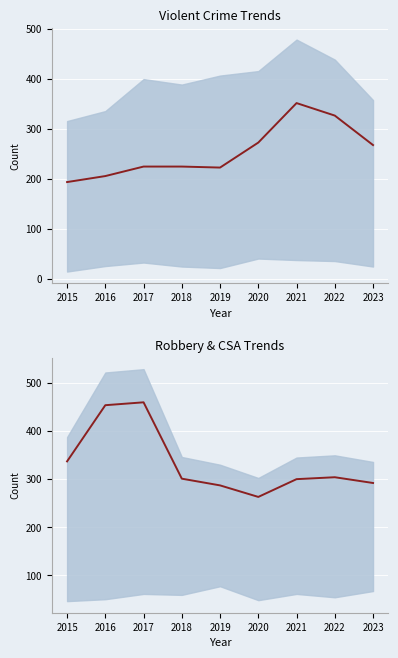

Which has a higher value, 2015 or 2023?

2023